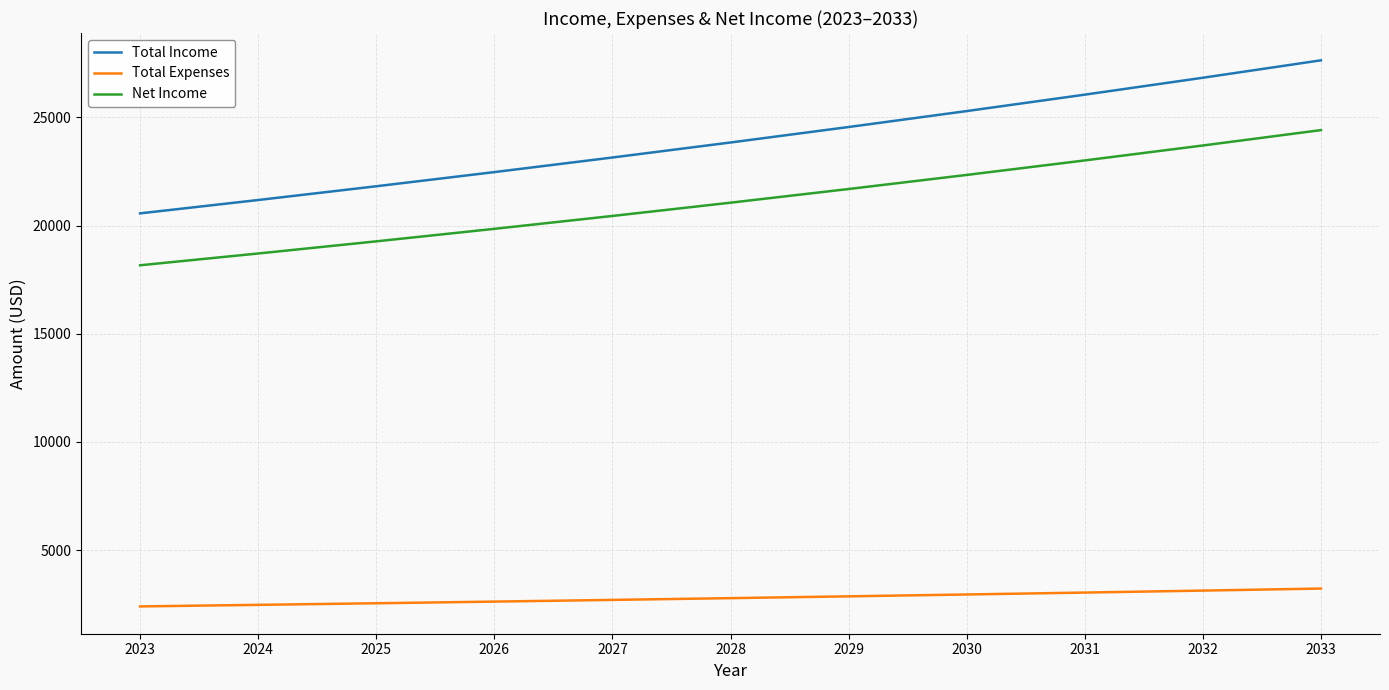

List the series in order of their peak value, lowest first.

Total Expenses, Net Income, Total Income